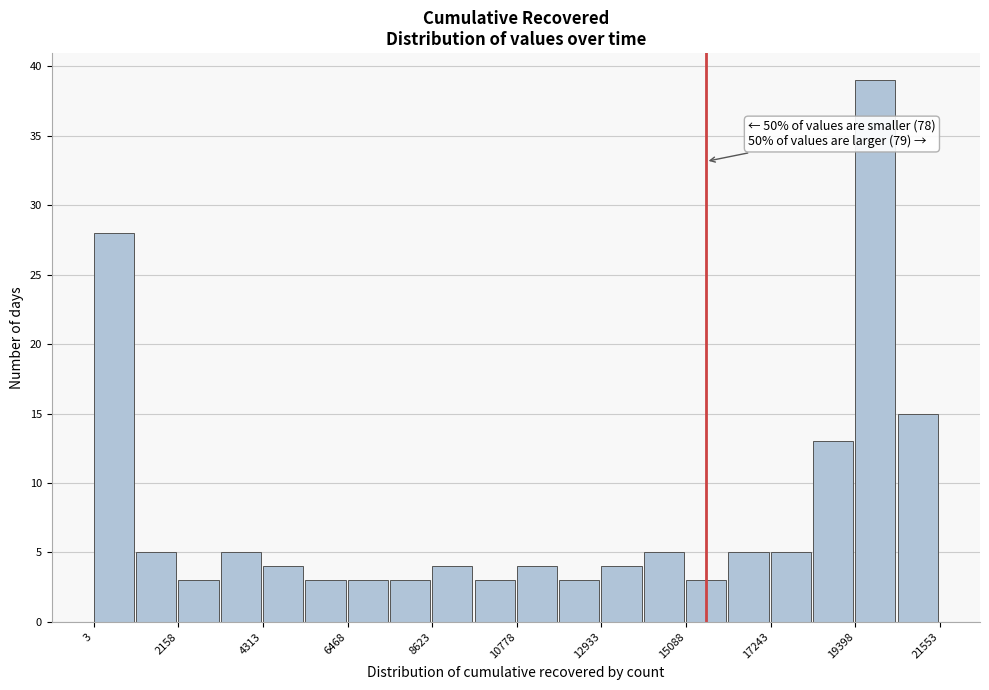

Read against the x-axis, roughly where is the centre of the tallest bar?

20000